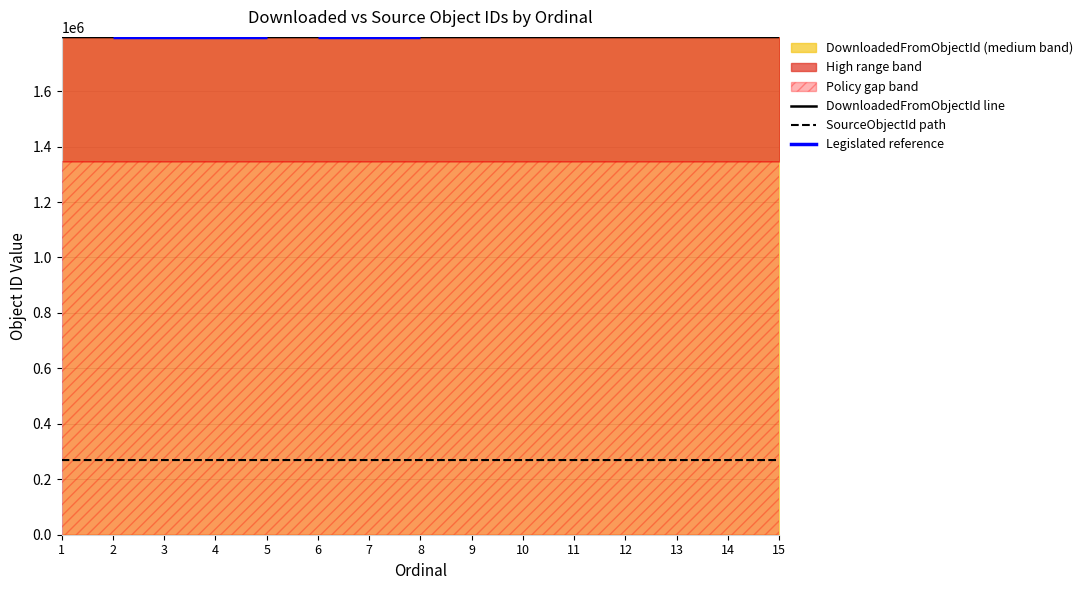

True or false: DownloadedFromObjectId line has more than 1 interior local peaks.

True